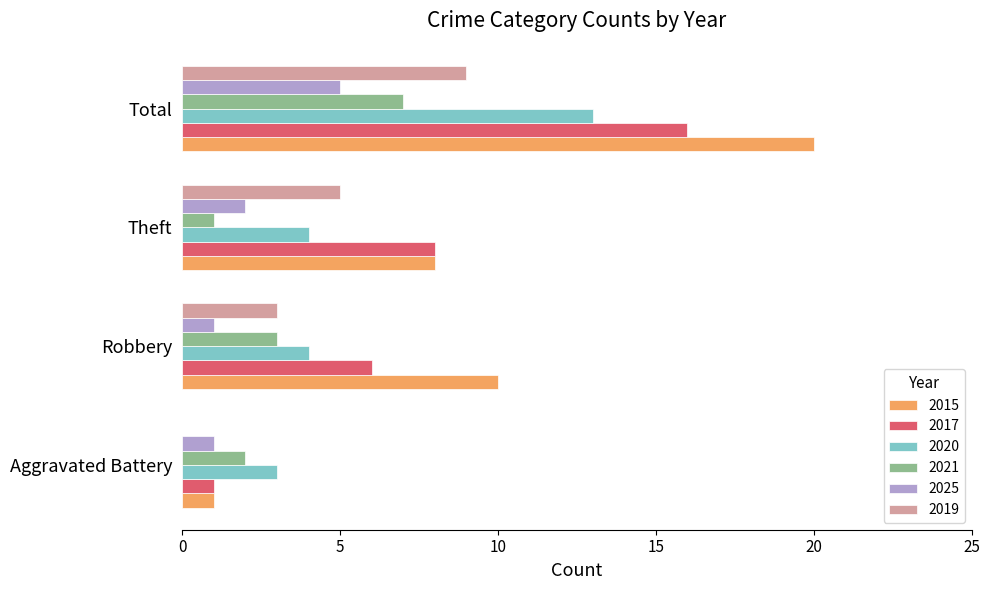

The 2019 series shows 2 at Theft. True or false?

False